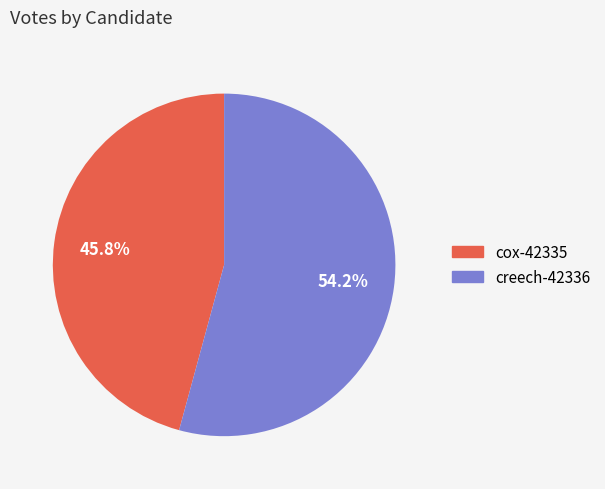

How many slices are in this pie chart?

2